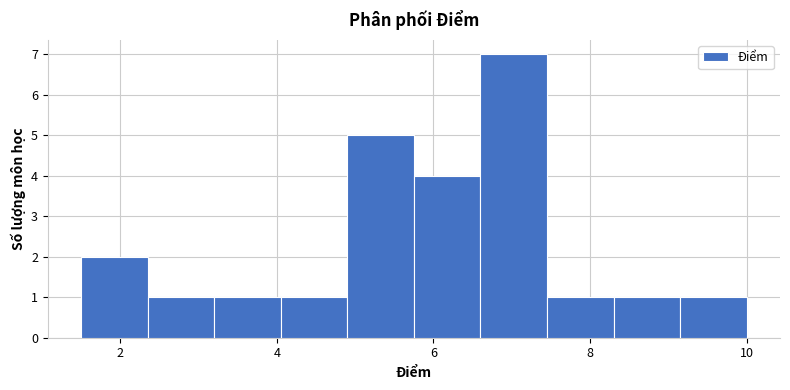

Over which range of the x-axis is the bar tallest?

6.60 to 7.45